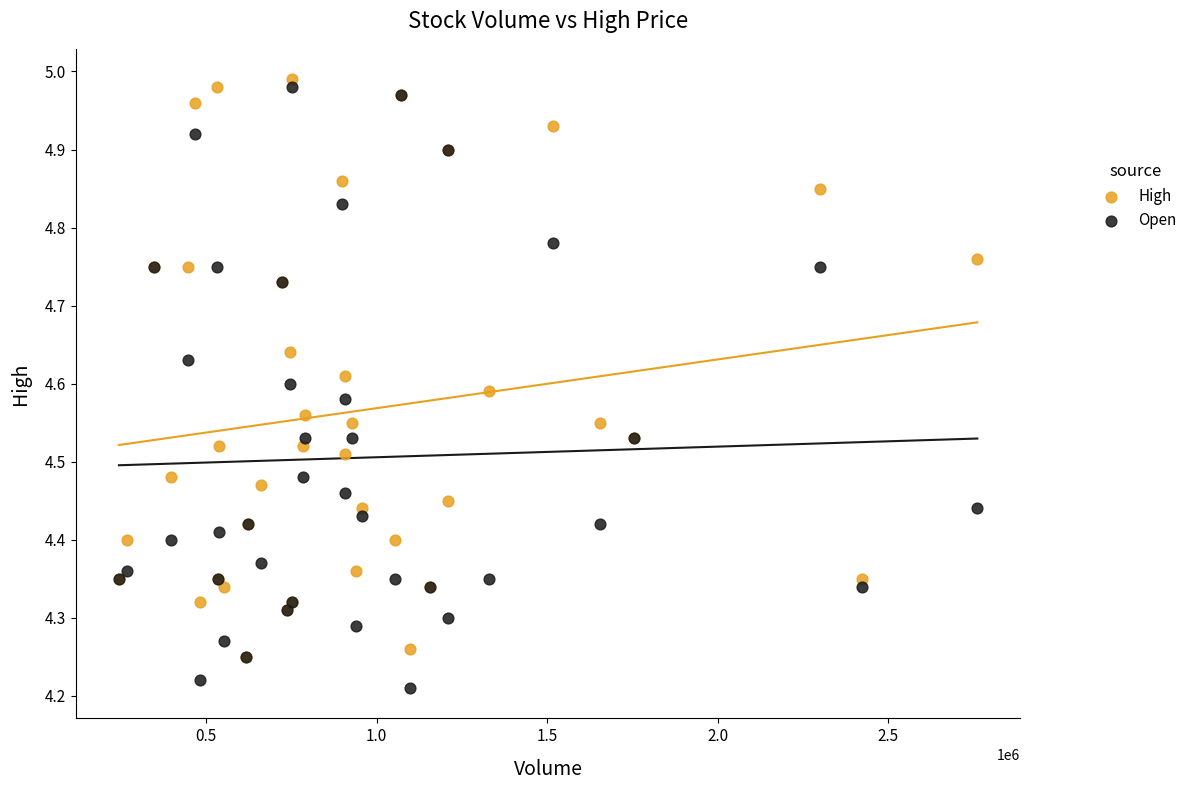

What are all the series names shown in the legend?

High, Open